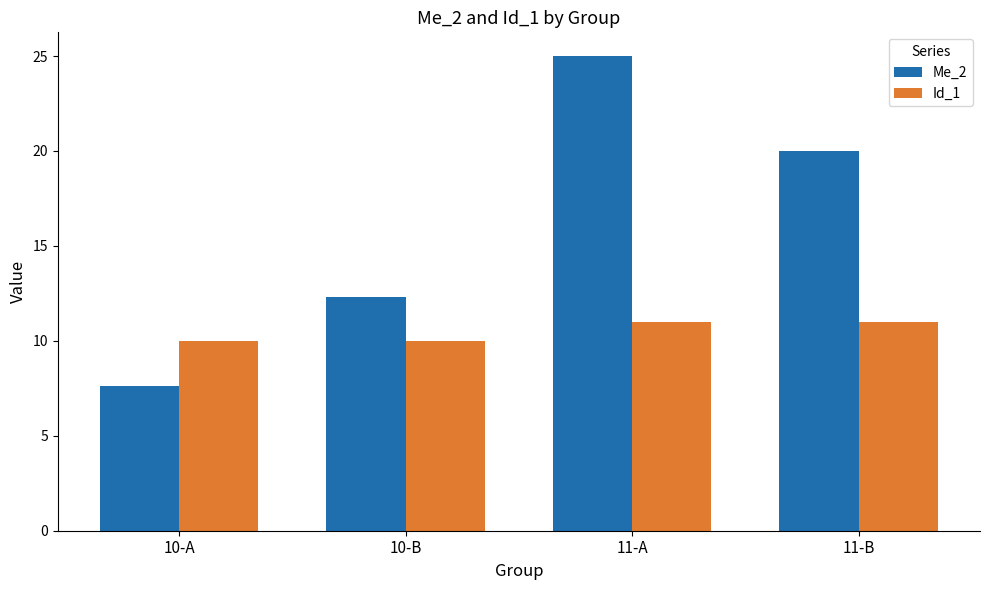

What are all the series names shown in the legend?

Me_2, Id_1